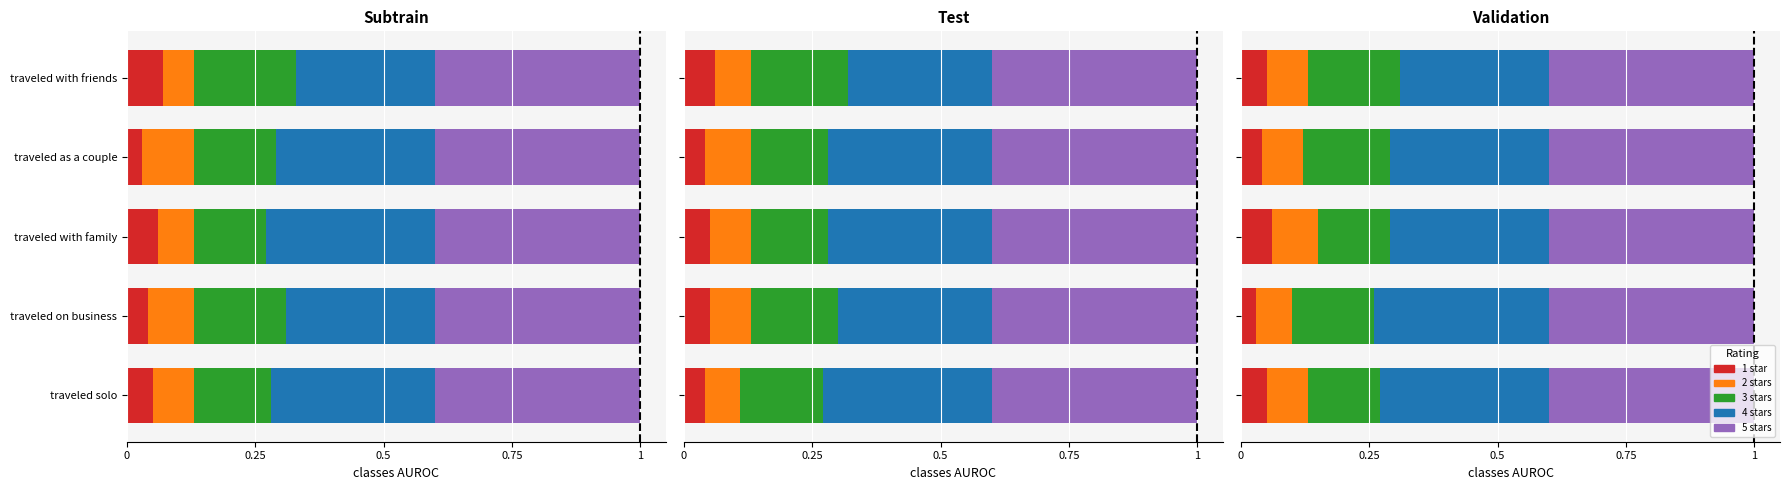

What position from the left is 0?

1